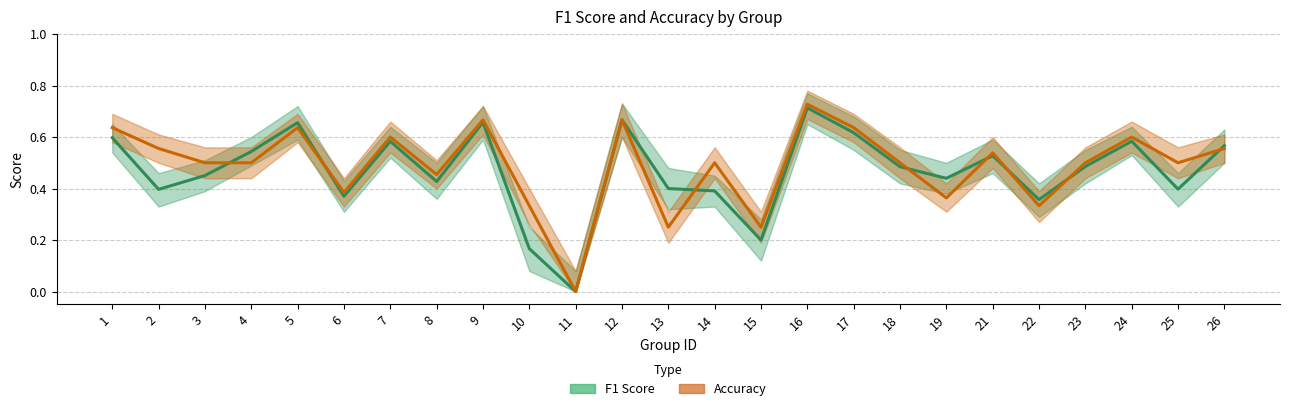

What is the value of the F1 Score point at the 14th from the left?

0.4